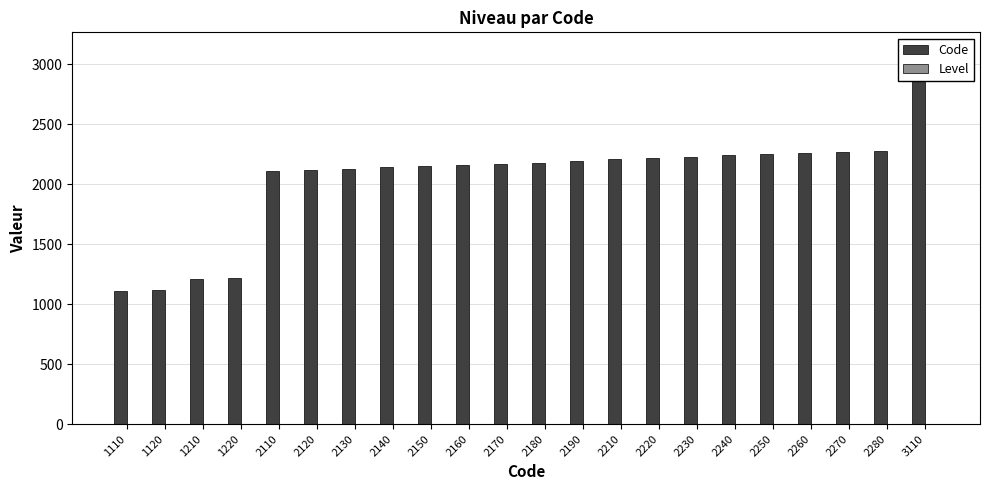

True or false: Level has a value of 1 at 2210.

True